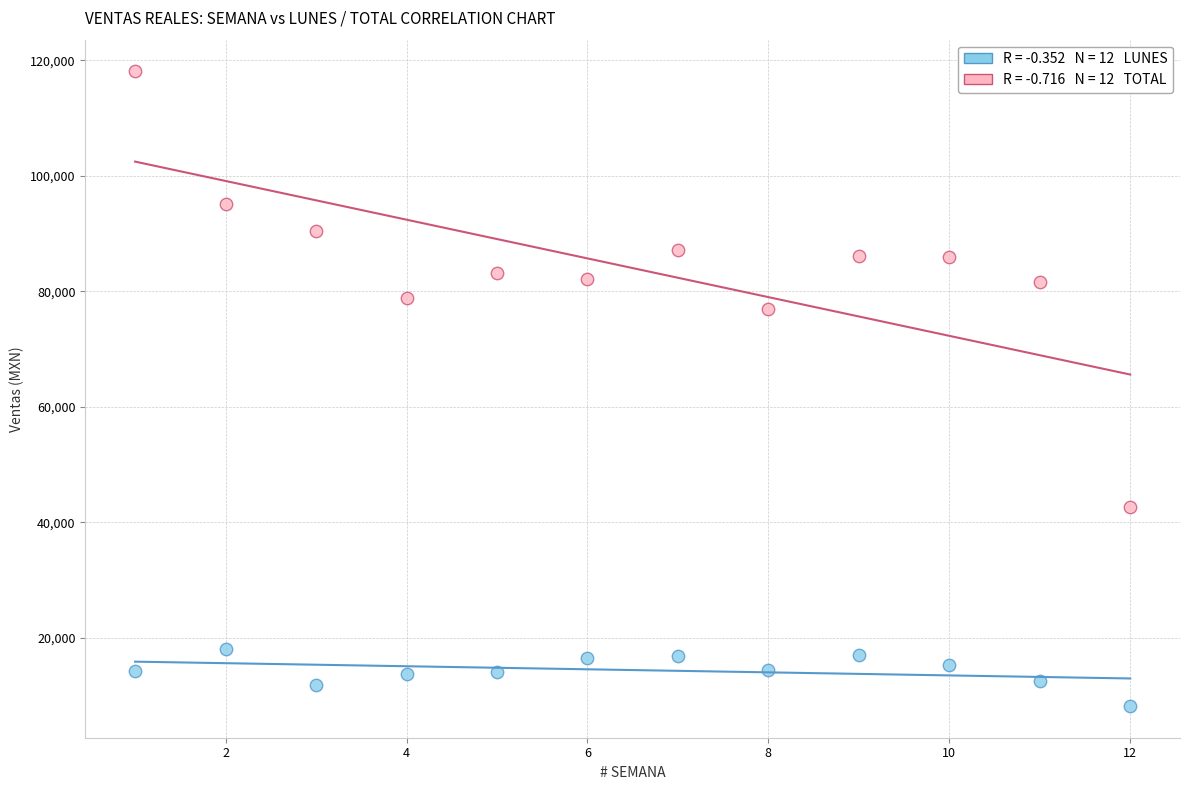

Across all series, what Y value is closest to 63142?

76962.8